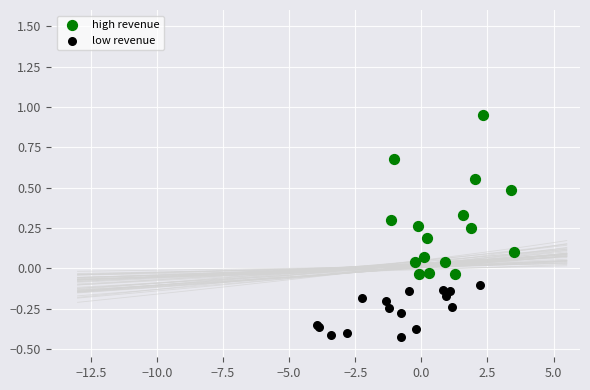

Which series has the largest Y range (max minus min)?

high revenue